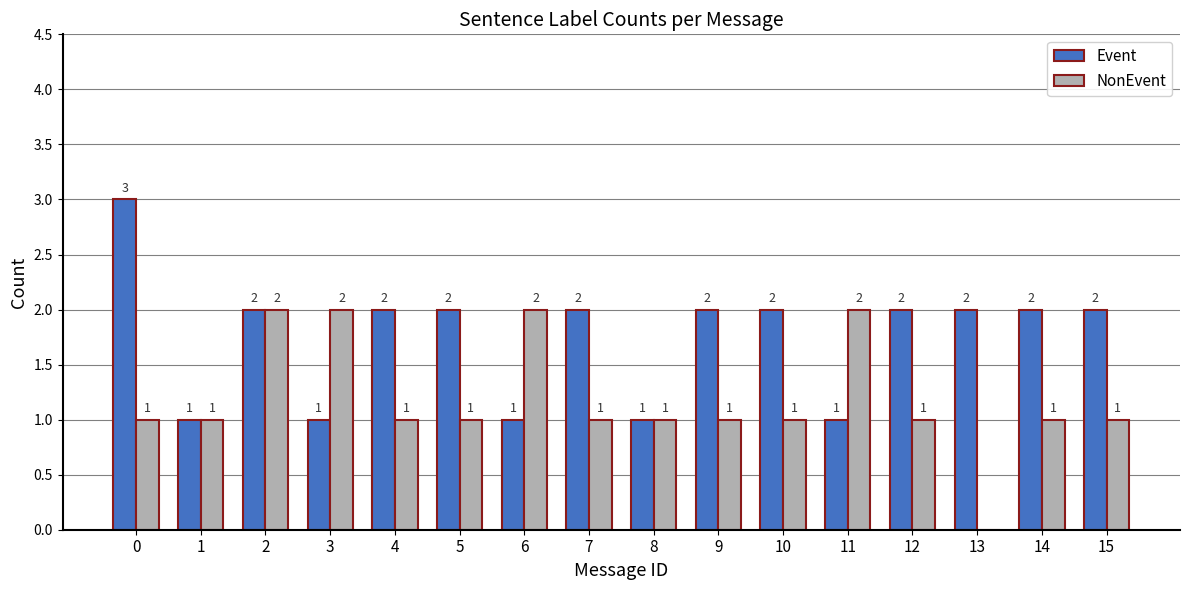

The NonEvent series shows 0 at 7. True or false?

False